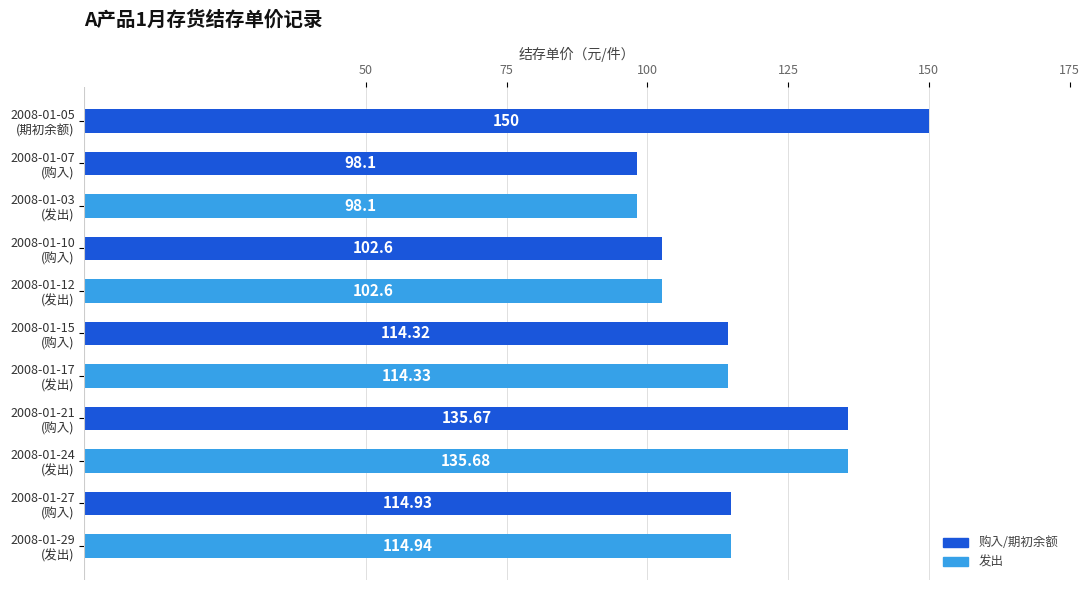

What is the difference between the maximum and minimum values?

51.9